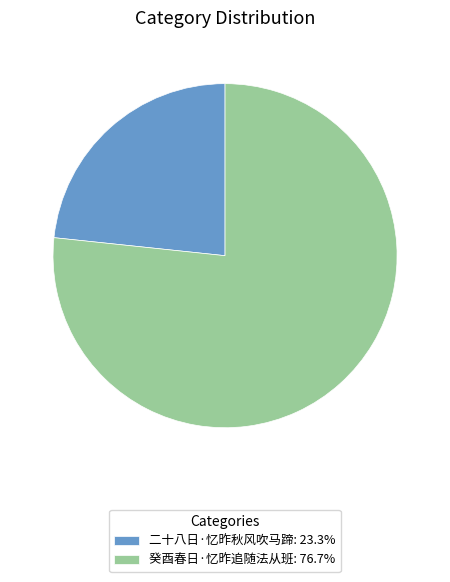

Does 癸酉春日·忆昨追随法从班: 76.7% account for over 50% of the chart?

Yes